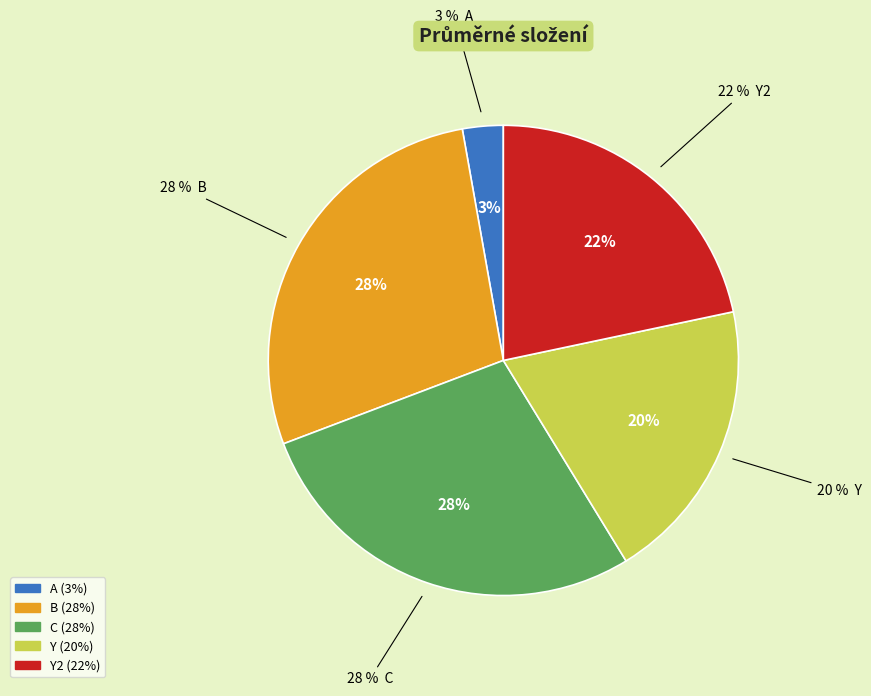

Is Y the majority of the pie?

No